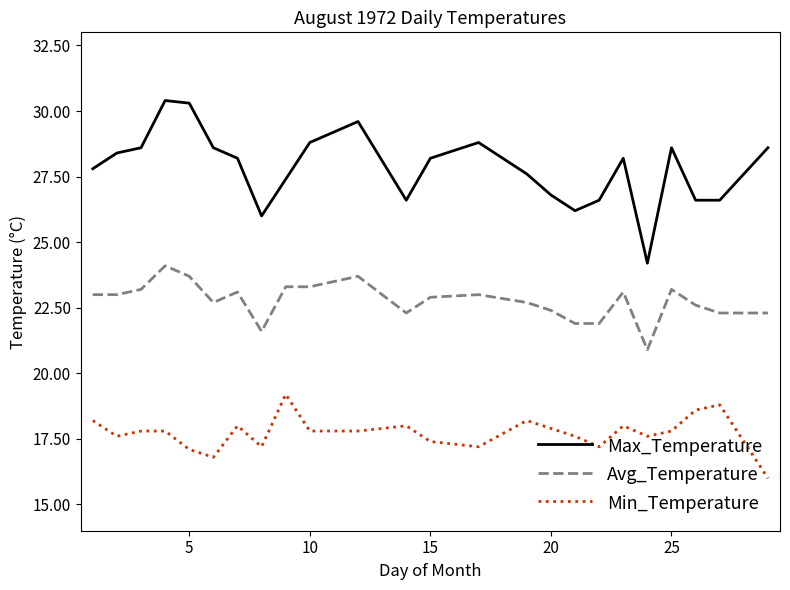

Which series has the largest range (max minus min)?

Max_Temperature